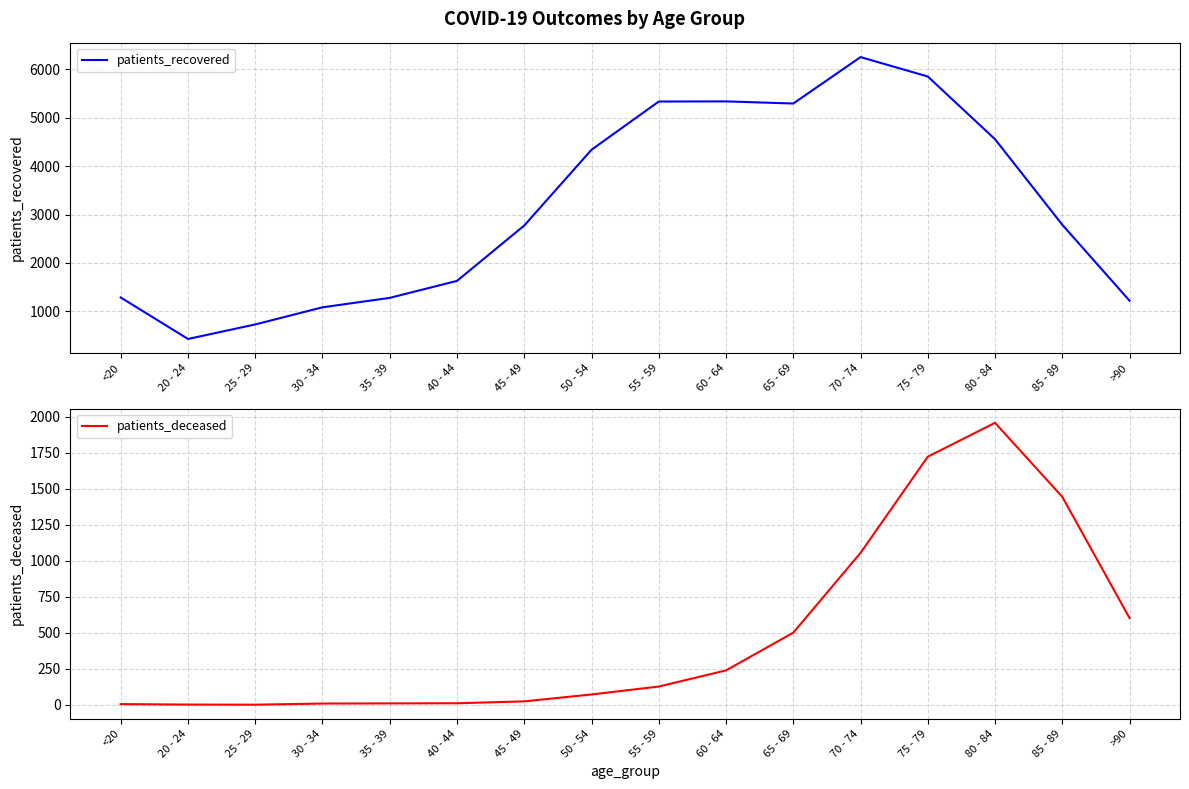

What is the value of the patients_recovered point at the 15th from the left?

2789